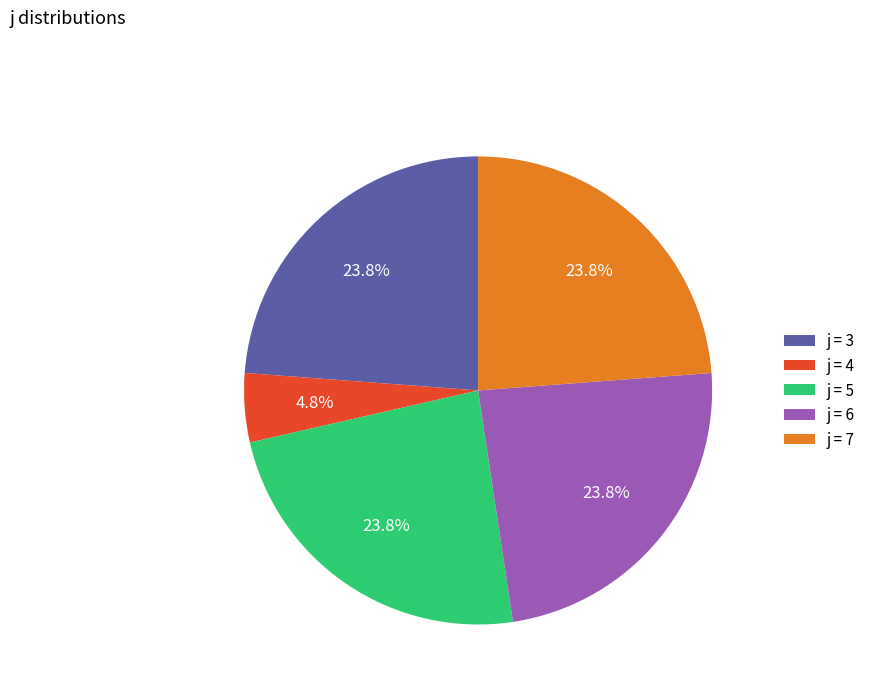

What percentage is NOT represented by j = 6?

76.2%